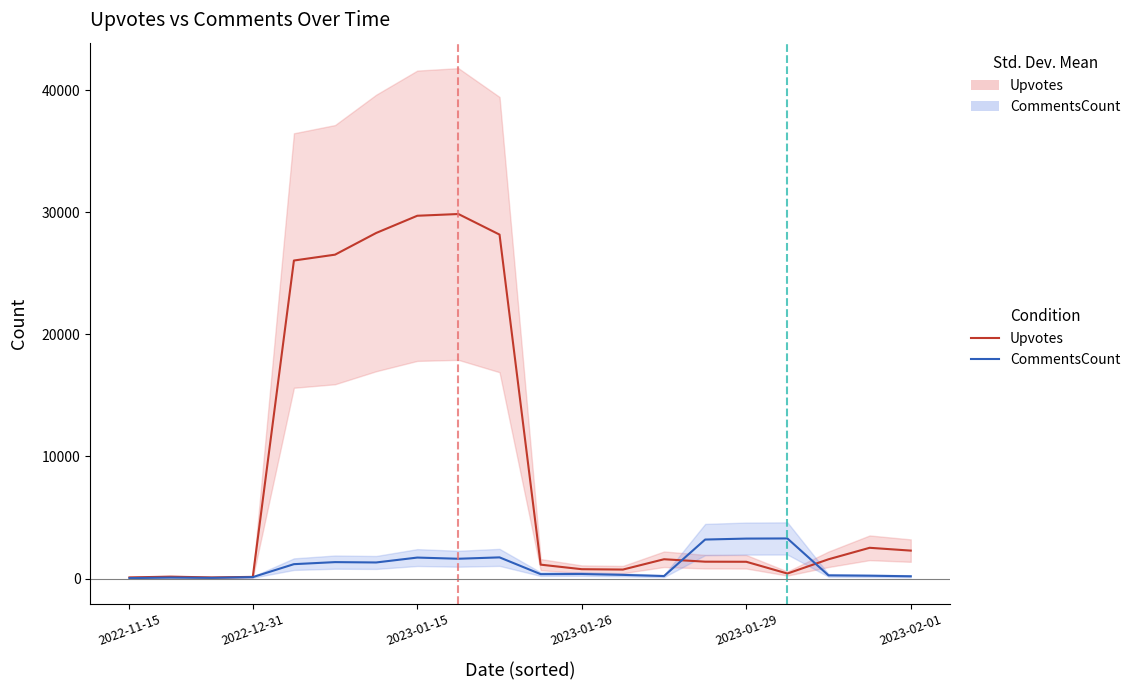

Which series has the widest spread of values?

Upvotes